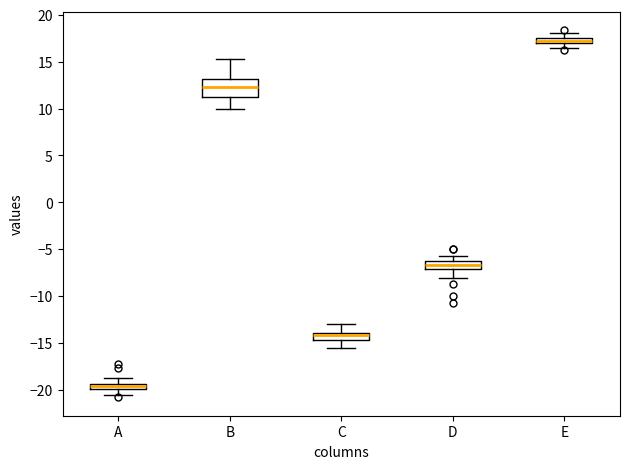

Where is the upper edge of the box for D on the y-axis? The values are not printed on the chart, so give them approximately, as read against the axis.

-6.5